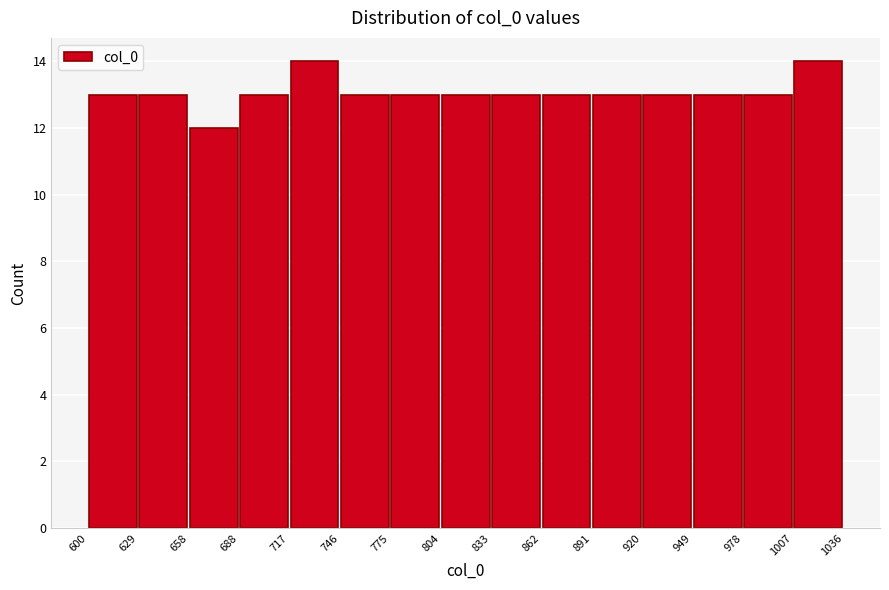

Reading left to right, transcribe this chart: for each bar, give the range it covers on the x-axis and its height. The values are not printed on the chart, so give them approximately, as read against the axis.

600 to 629: 13
629 to 658: 13
658 to 688: 12
688 to 717: 13
717 to 746: 14
746 to 775: 13
775 to 804: 13
804 to 833: 13
833 to 862: 13
862 to 891: 13
891 to 920: 13
920 to 949: 13
949 to 978: 13
978 to 1007: 13
1007 to 1036: 14